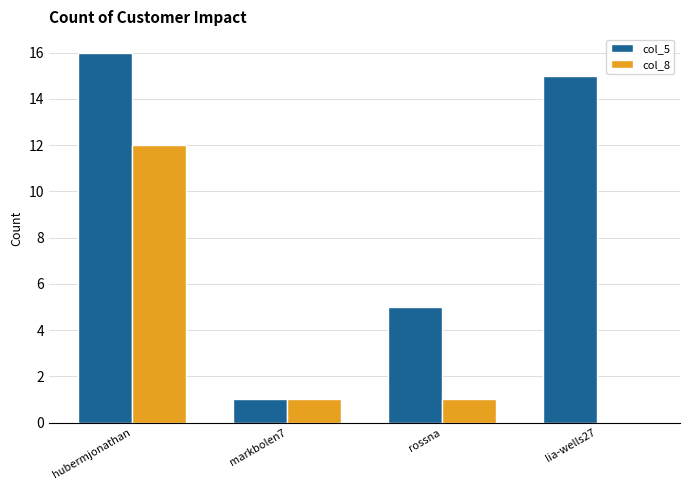

The col_8 series shows 1 at rossna. True or false?

True